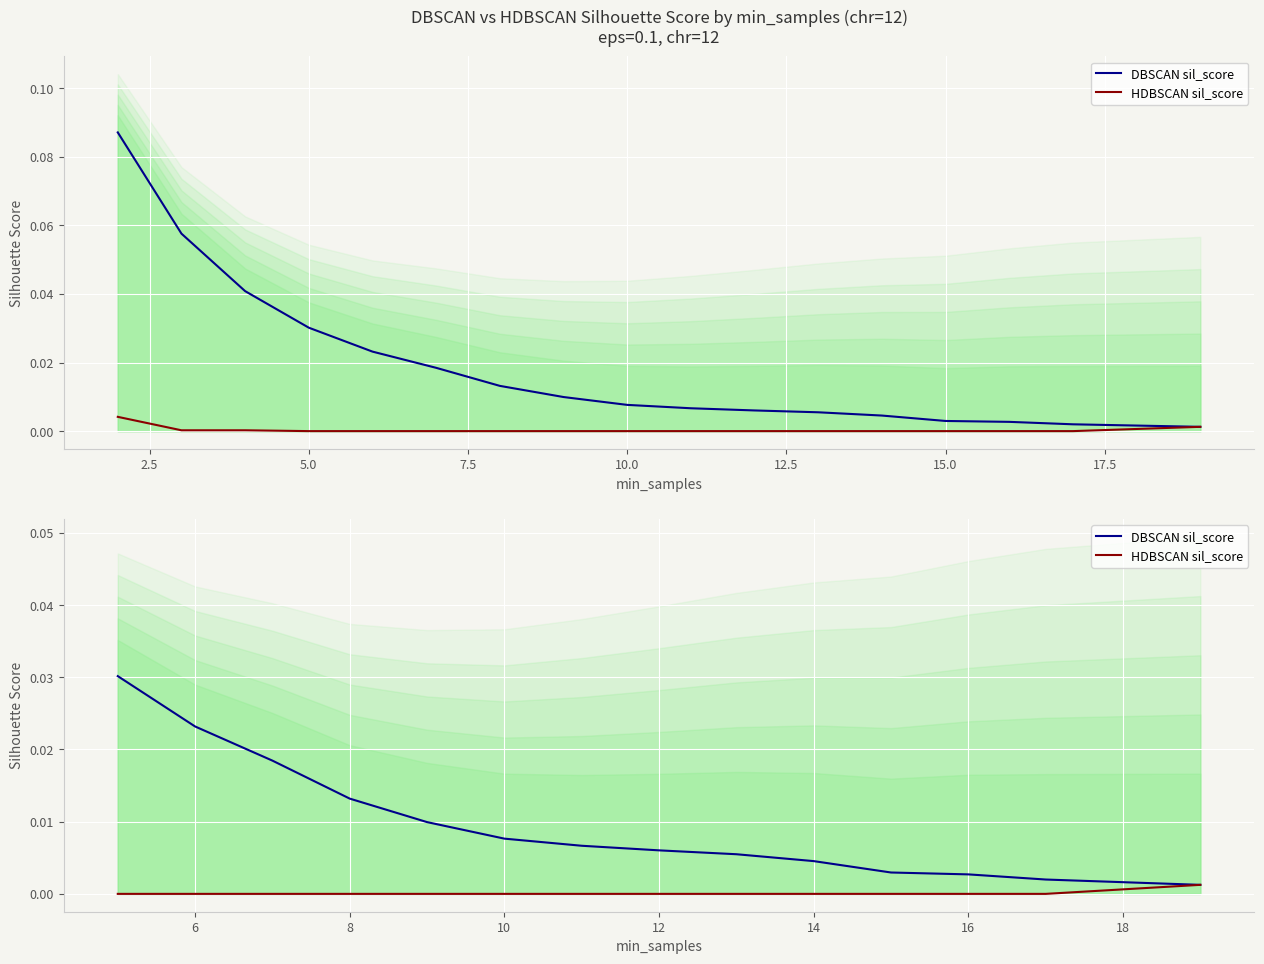

How many lines are shown in the chart?

2